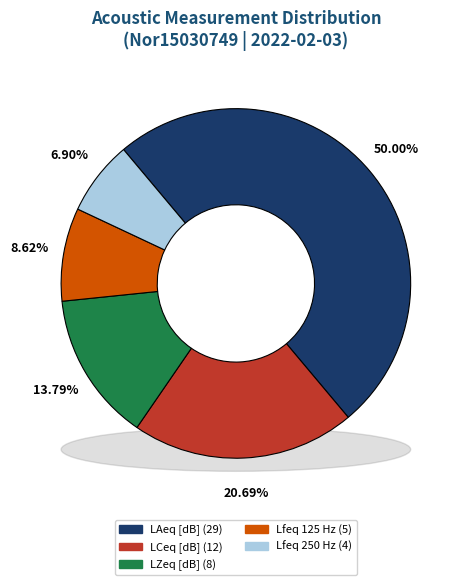

Which slice is the largest?

LAeq [dB]